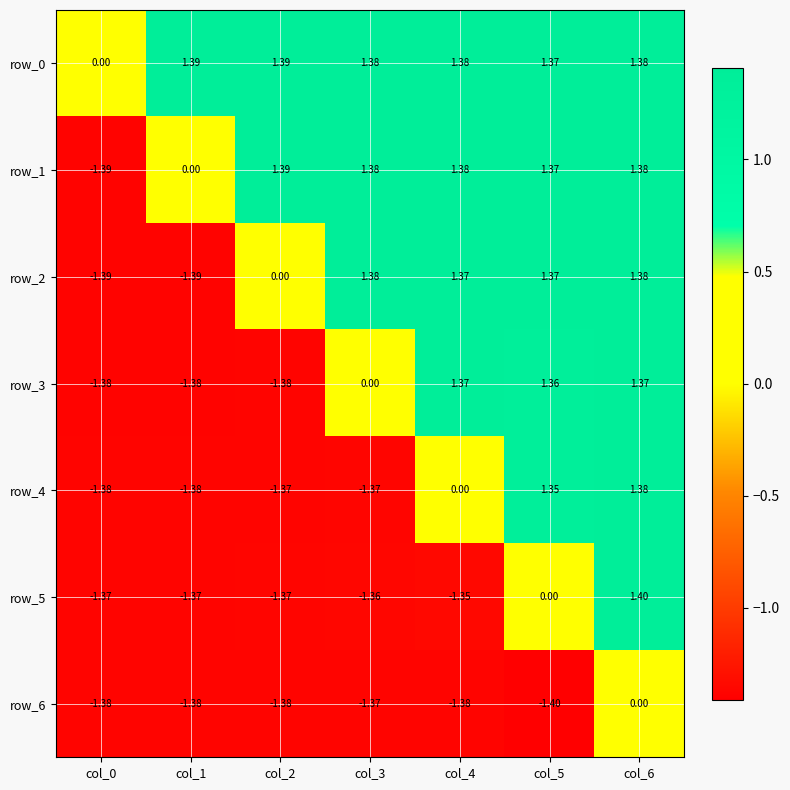

Is it true that row_5 equals -0.3 at col_1?

False